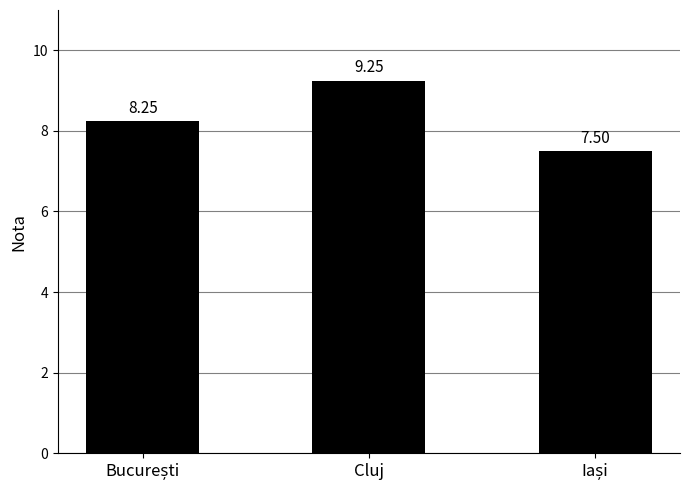

What is the label of the 2nd bar from the right?

Cluj